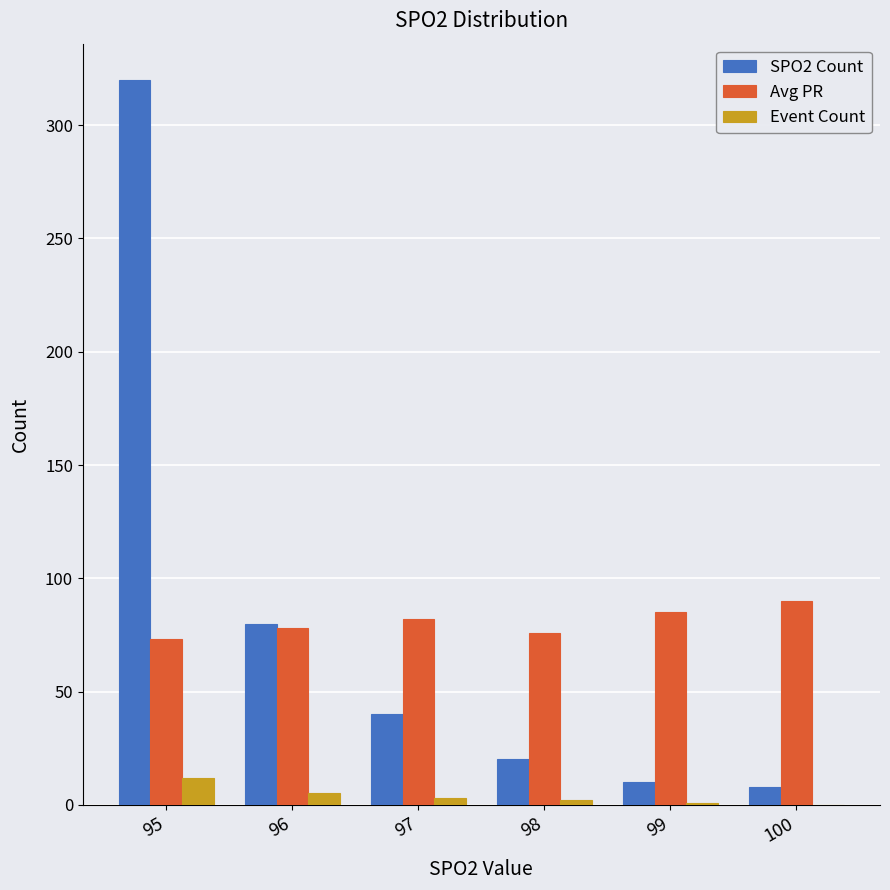

Count the number of categories in the chart.

6